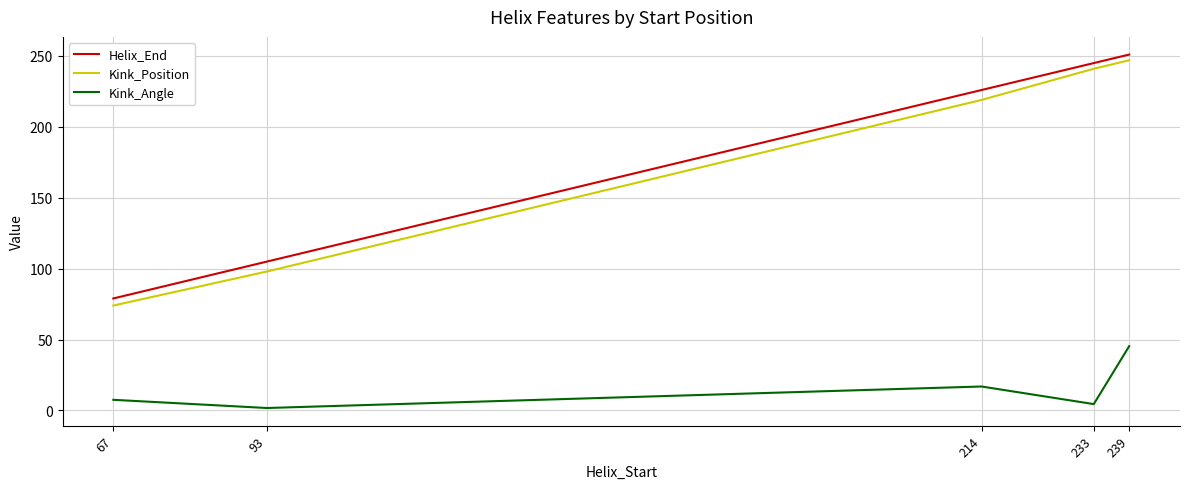

True or false: Helix_End has more than 0 points higher than both neighbors.

False